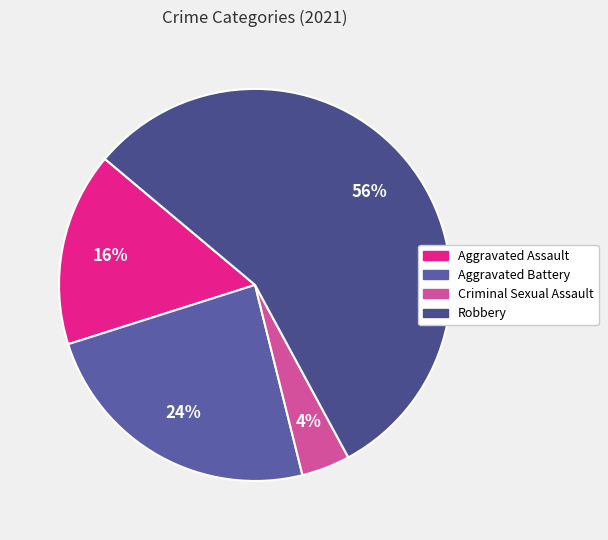

Combined, do Criminal Sexual Assault and Robbery account for over 50%?

Yes